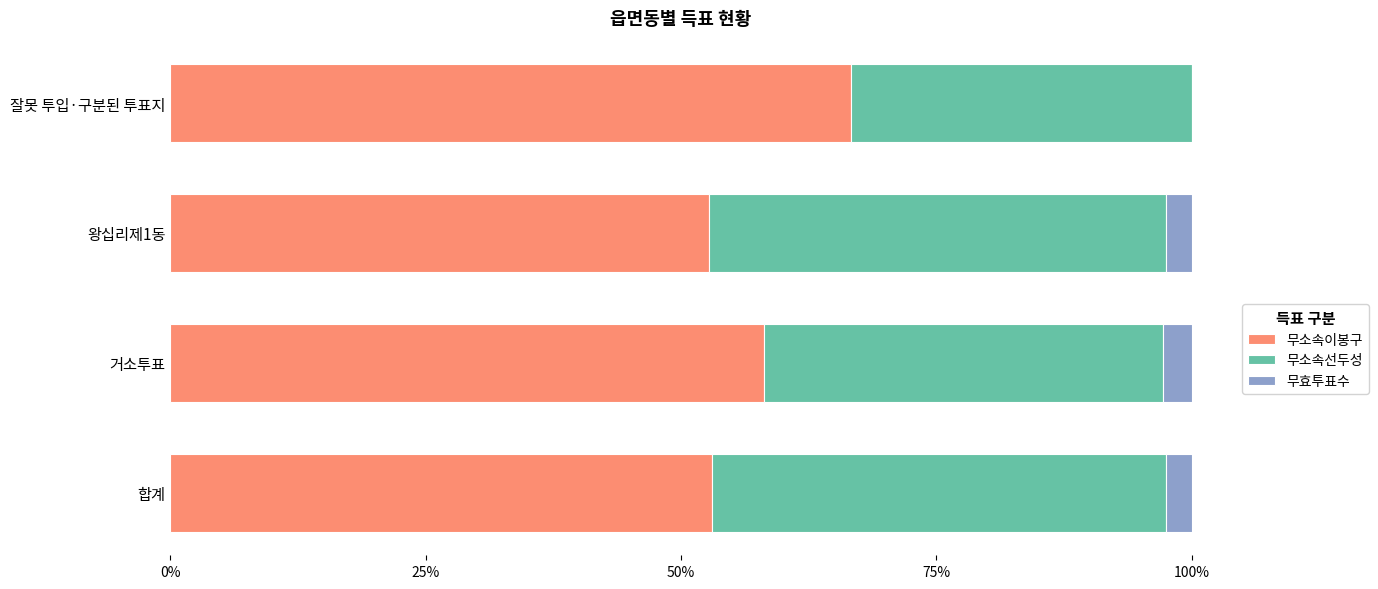

Which category has the highest value in the 무소속이봉구 series?

잘못 투입·구분된 투표지